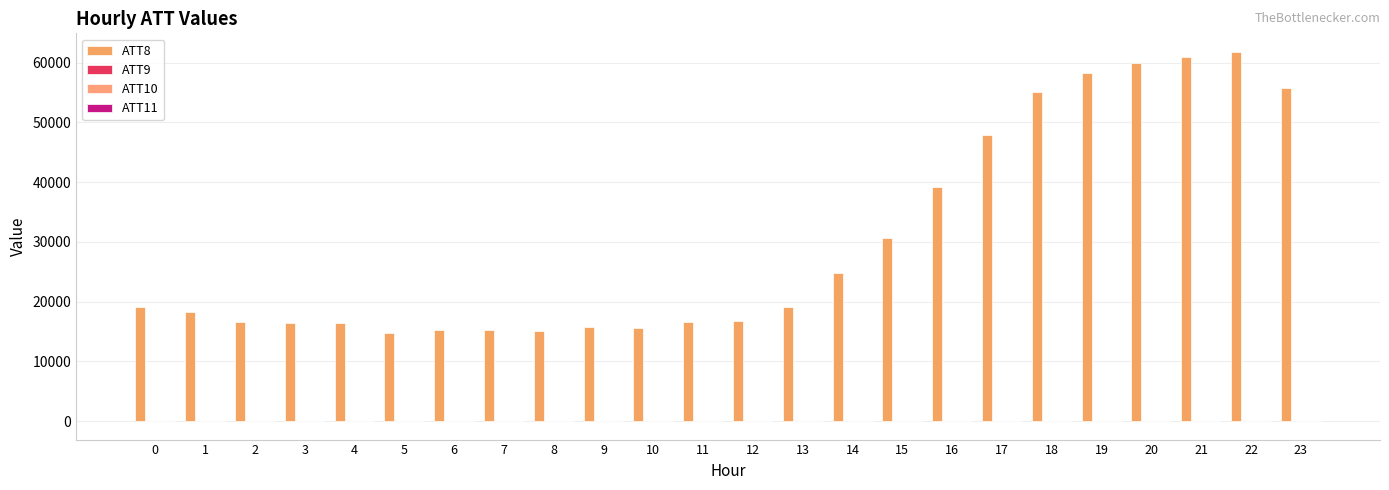

At which category does the chart reach its minimum across all series?

2